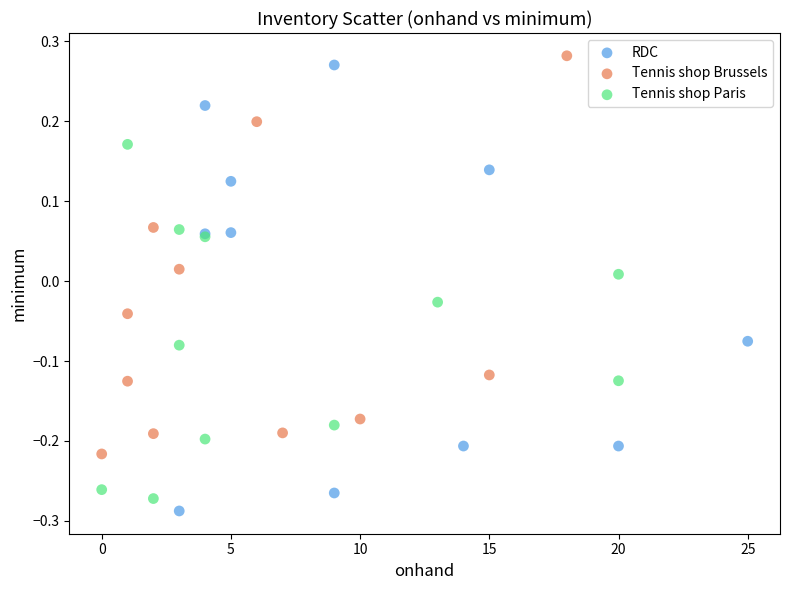

Which series has the widest spread of Y values?

RDC